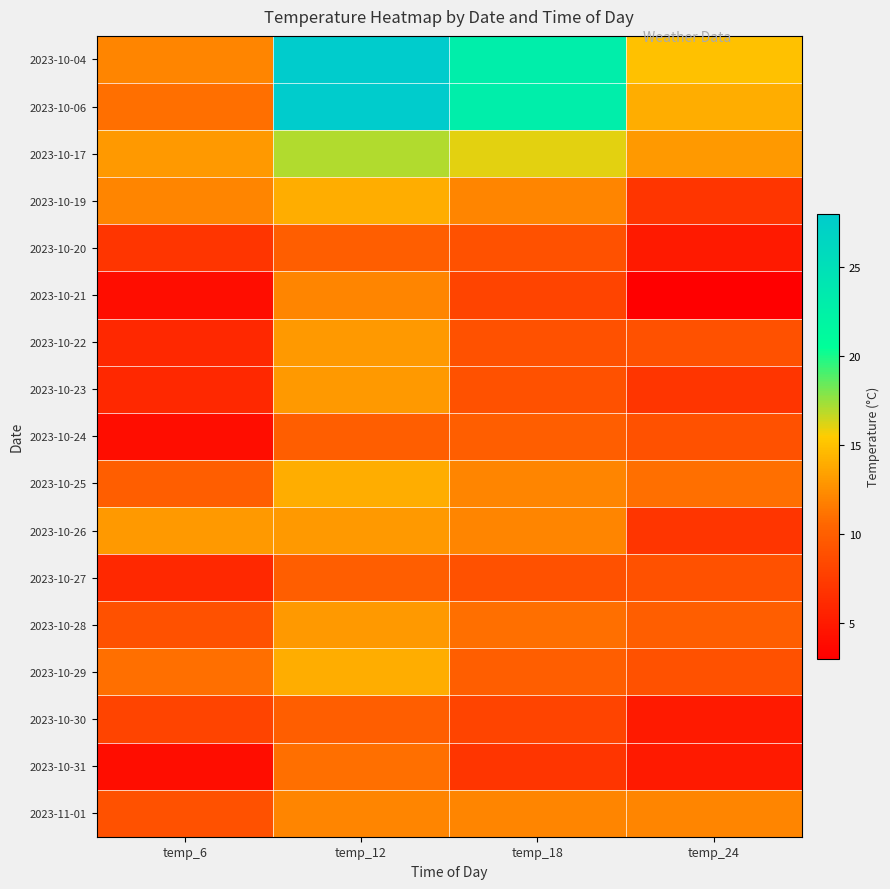

List the series in order of their peak value, lowest first.

2023-10-20, 2023-10-24, 2023-10-27, 2023-10-30, 2023-10-31, 2023-10-21, 2023-11-01, 2023-10-22, 2023-10-23, 2023-10-26, 2023-10-28, 2023-10-19, 2023-10-25, 2023-10-29, 2023-10-17, 2023-10-04, 2023-10-06